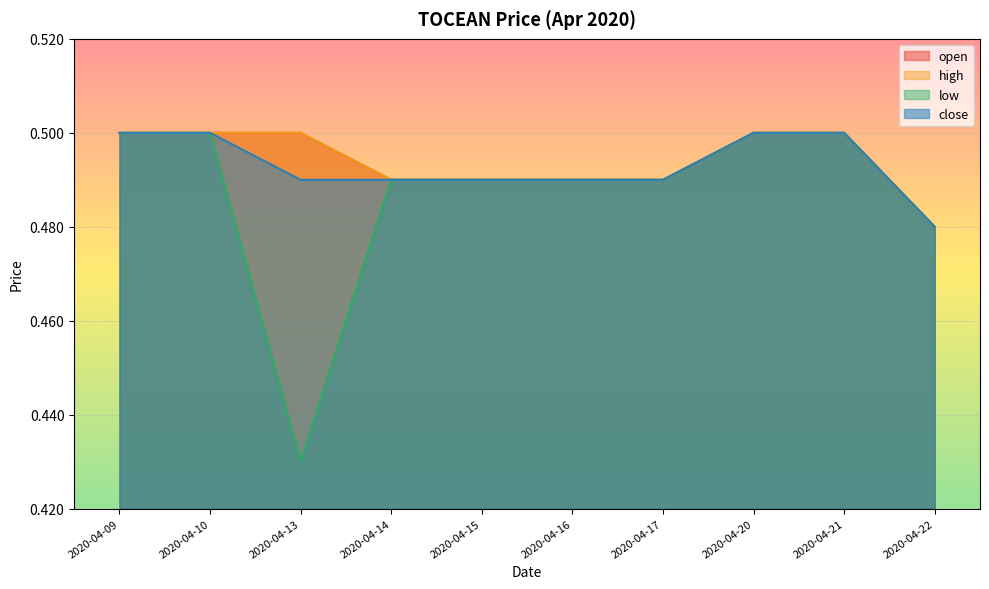

True or false: close and open intersect in this chart.

False